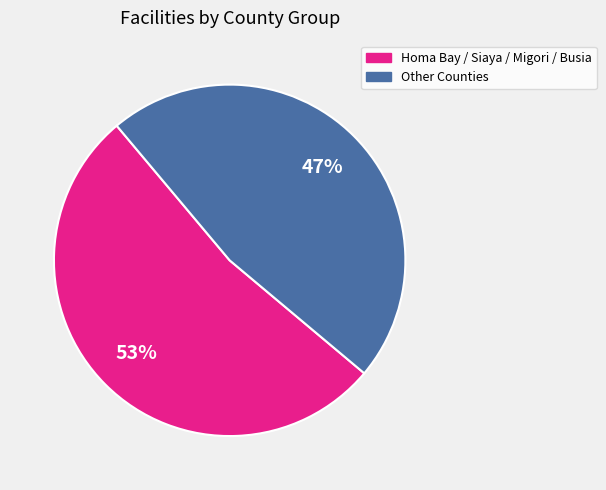

Is there a majority slice in this chart?

Yes